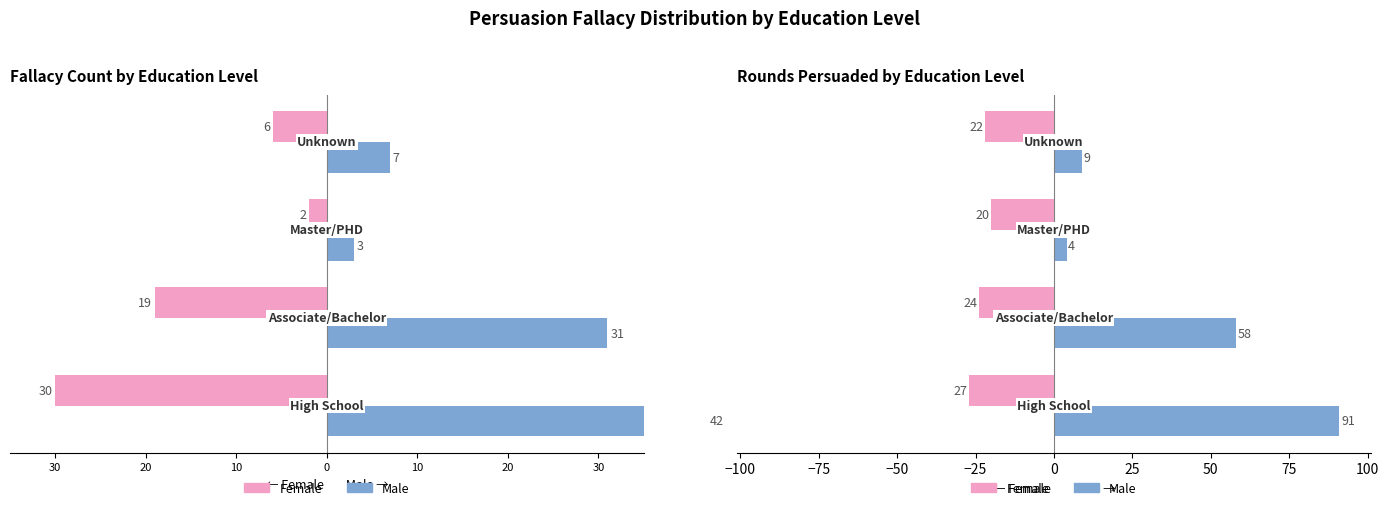

What is the maximum value shown in the chart?

91